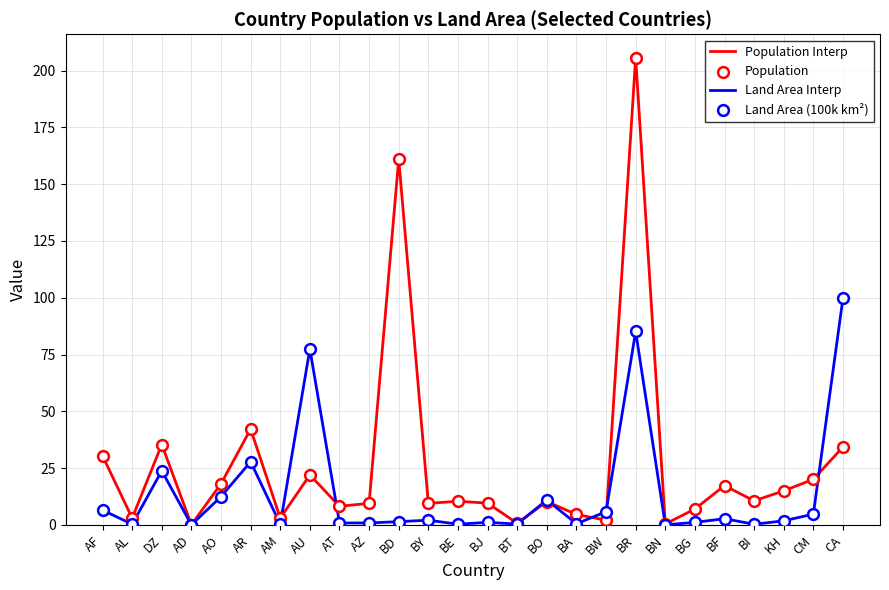

At how many categories does at least one series exceed 153?

2